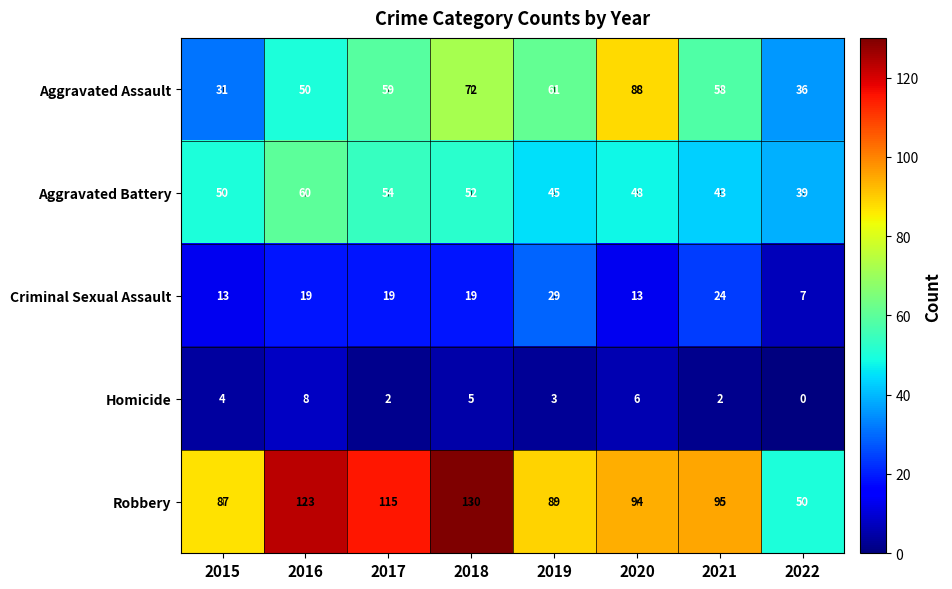

How many data points does each series have?

8